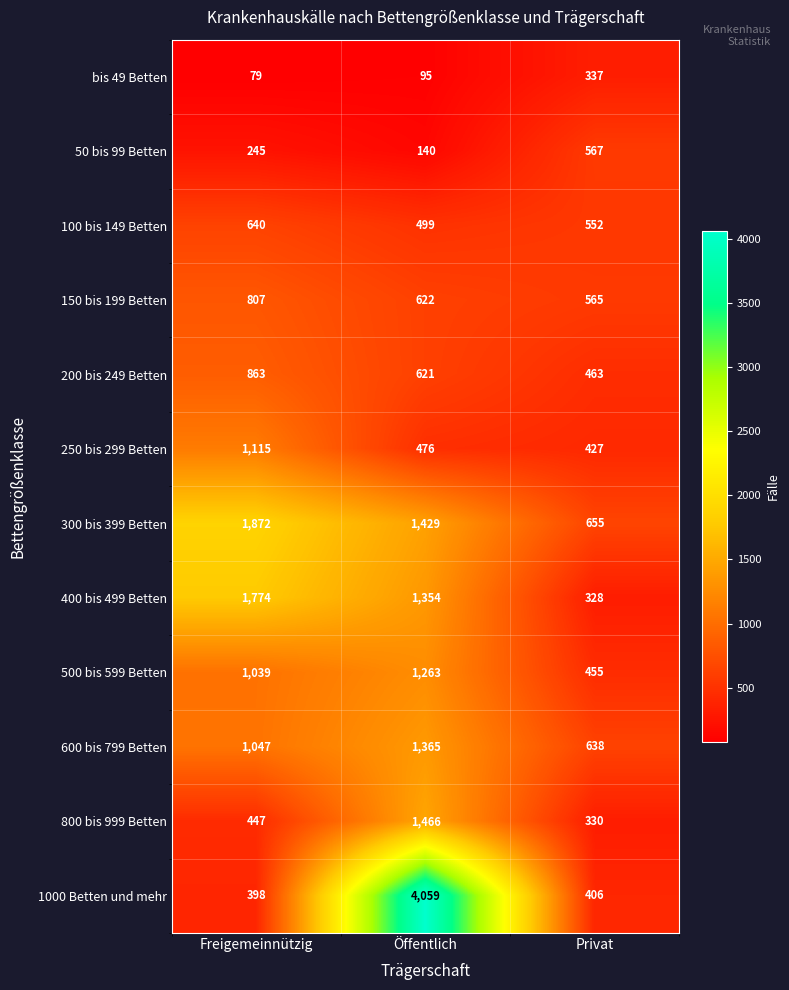

Between Freigemeinnützig and Privat, which series saw the biggest shift?

400 bis 499 Betten